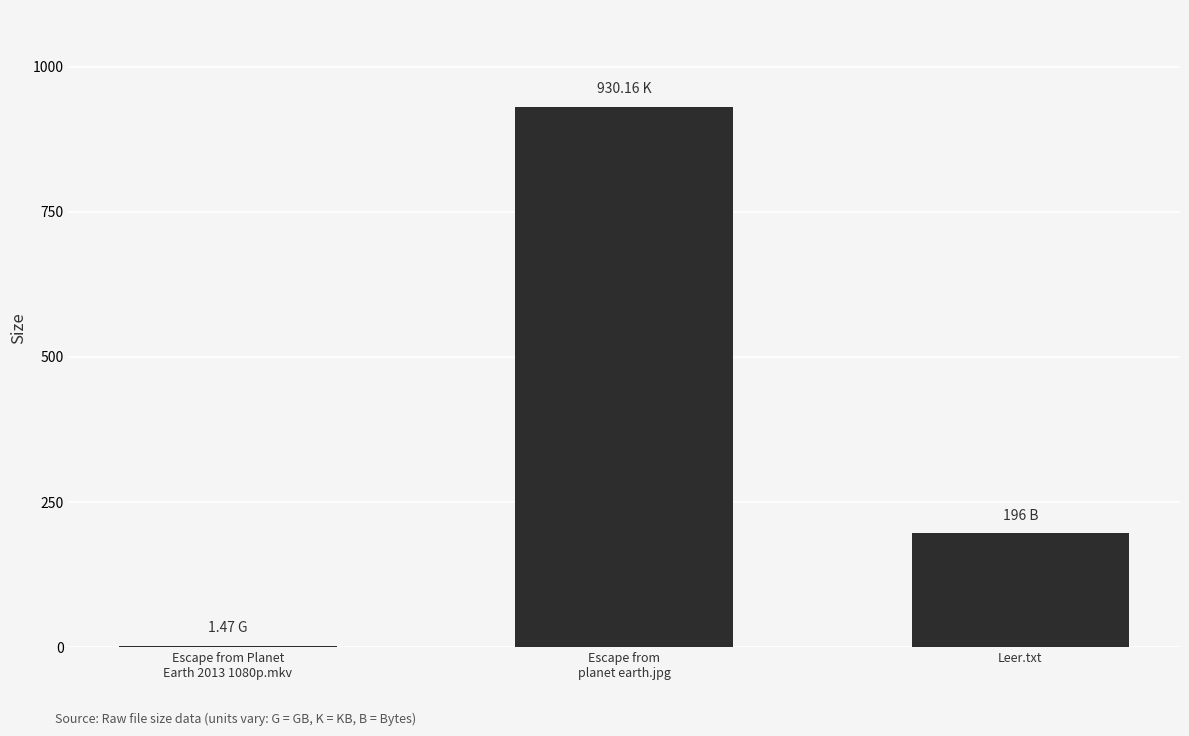

Where is the data nearest to the value 465?

Leer.txt